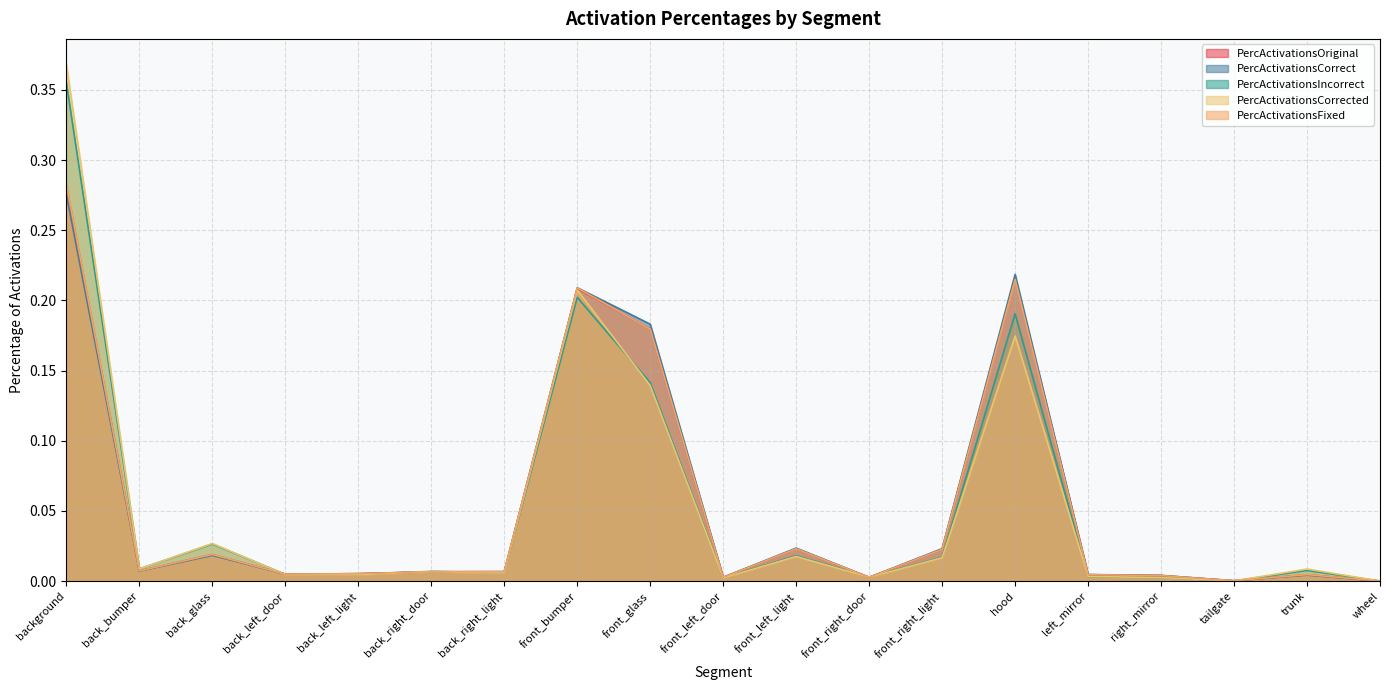

What is the label of the 3rd point from the right?

tailgate